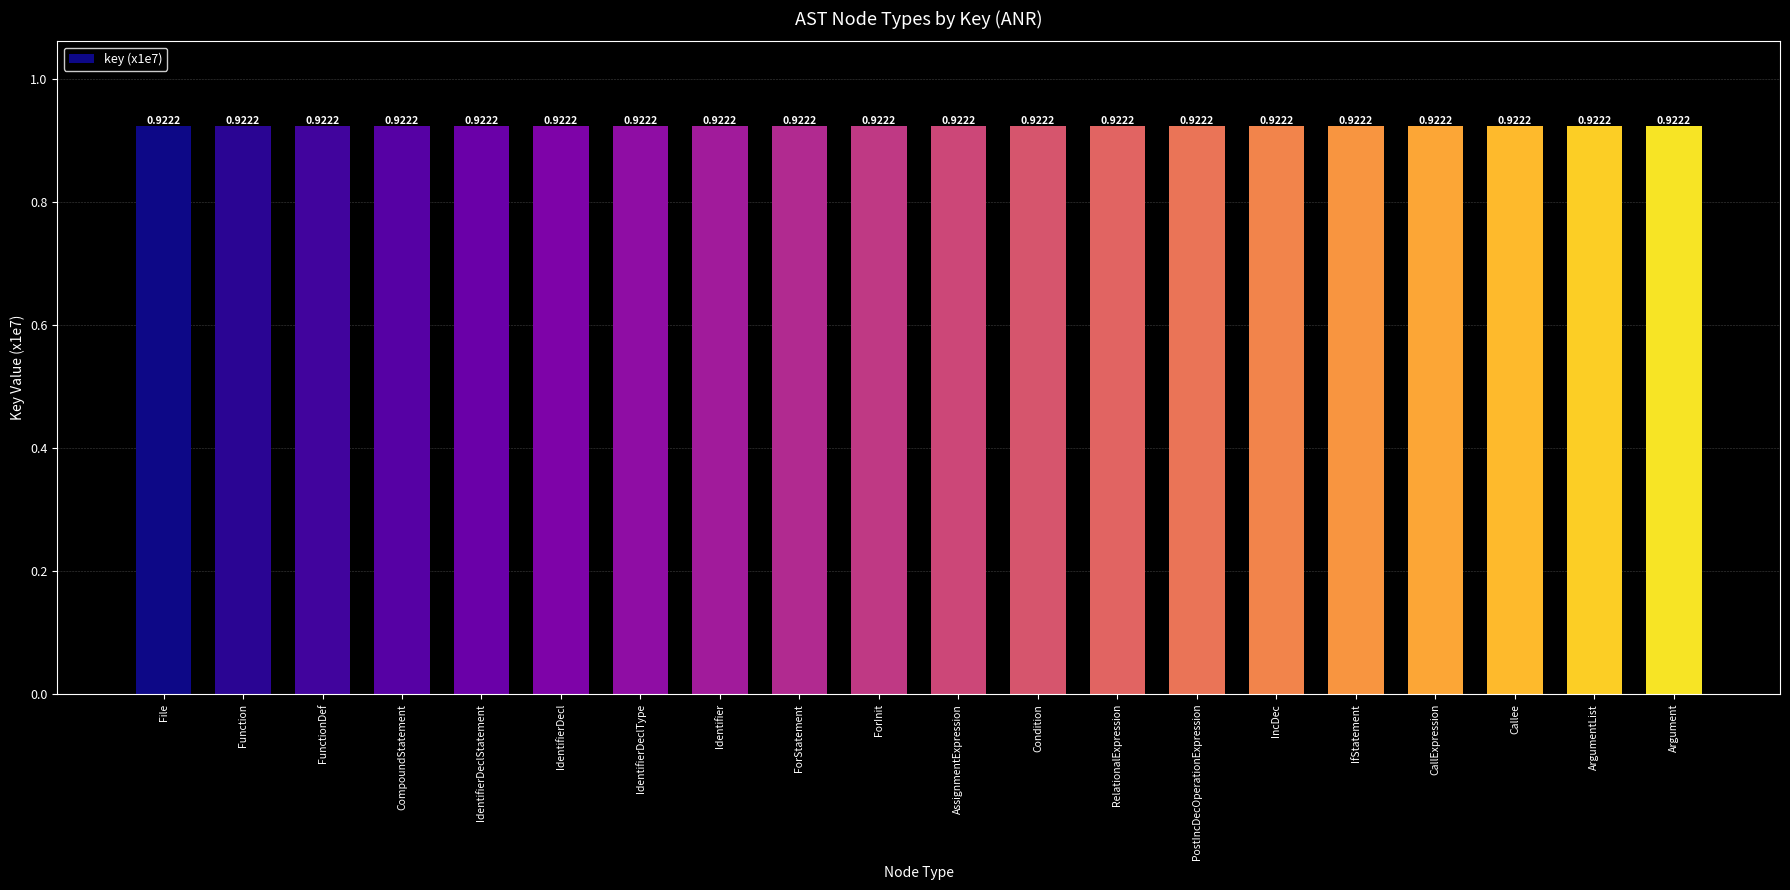

What is the label of the 15th bar from the left?

IncDec